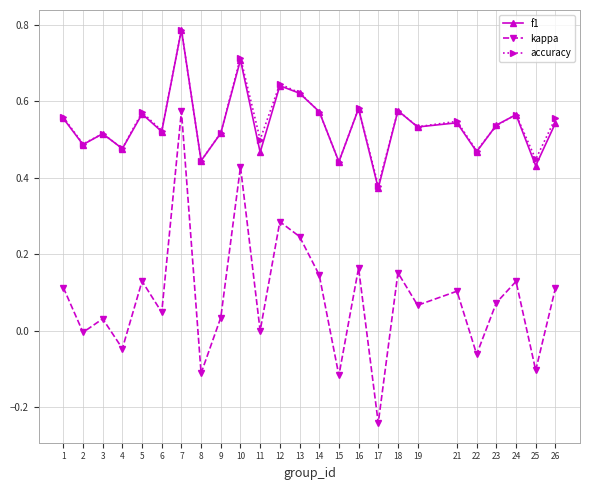

Where is f1 nearest to the value 0?

17